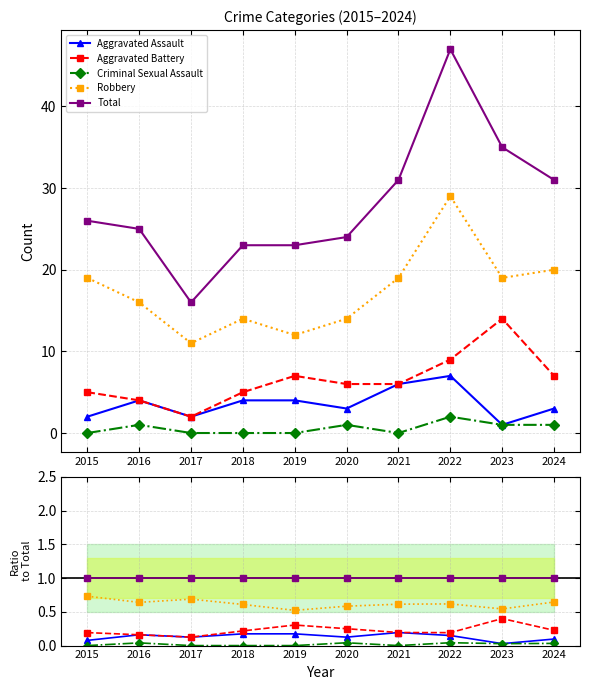

At how many categories does at least one series exceed 0?

10